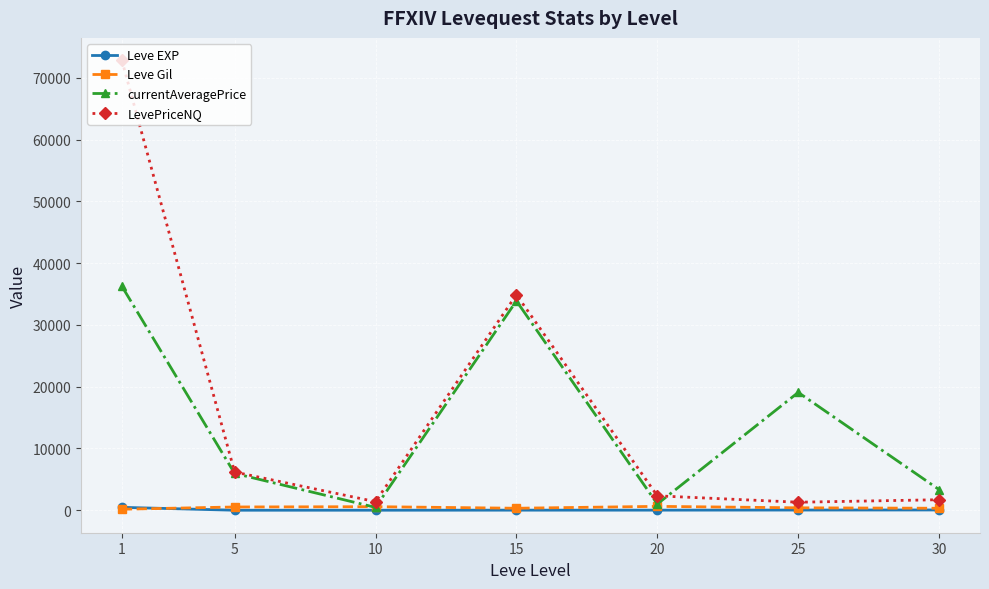

What is the minimum value shown in the chart?

2.3